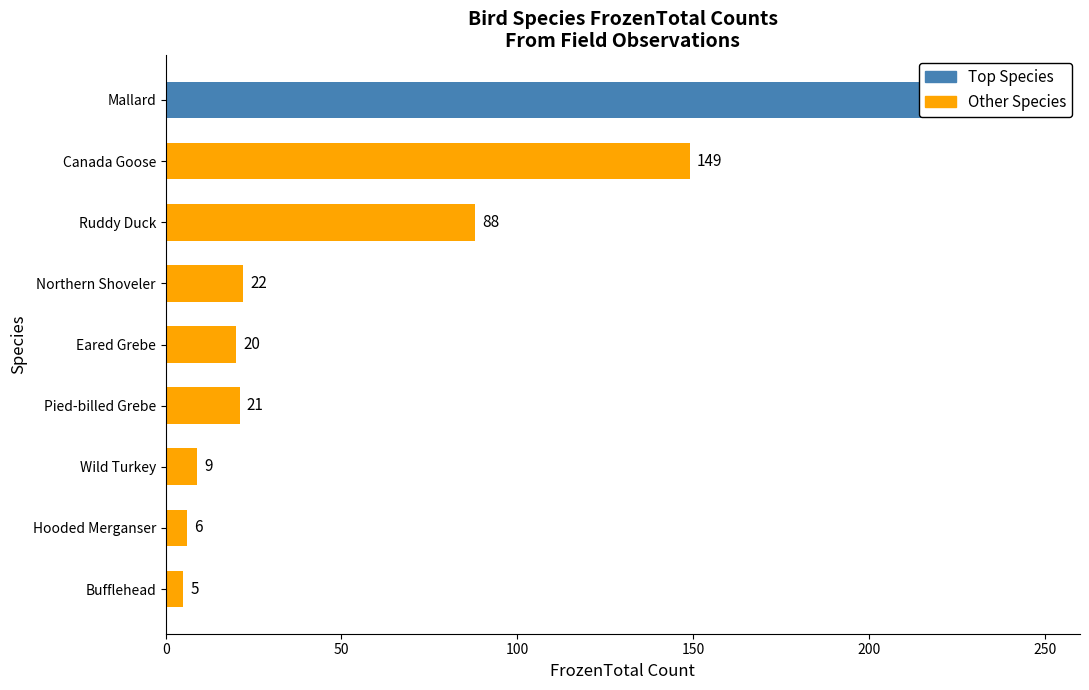

What is the label of the 5th bar from the right?

Eared Grebe